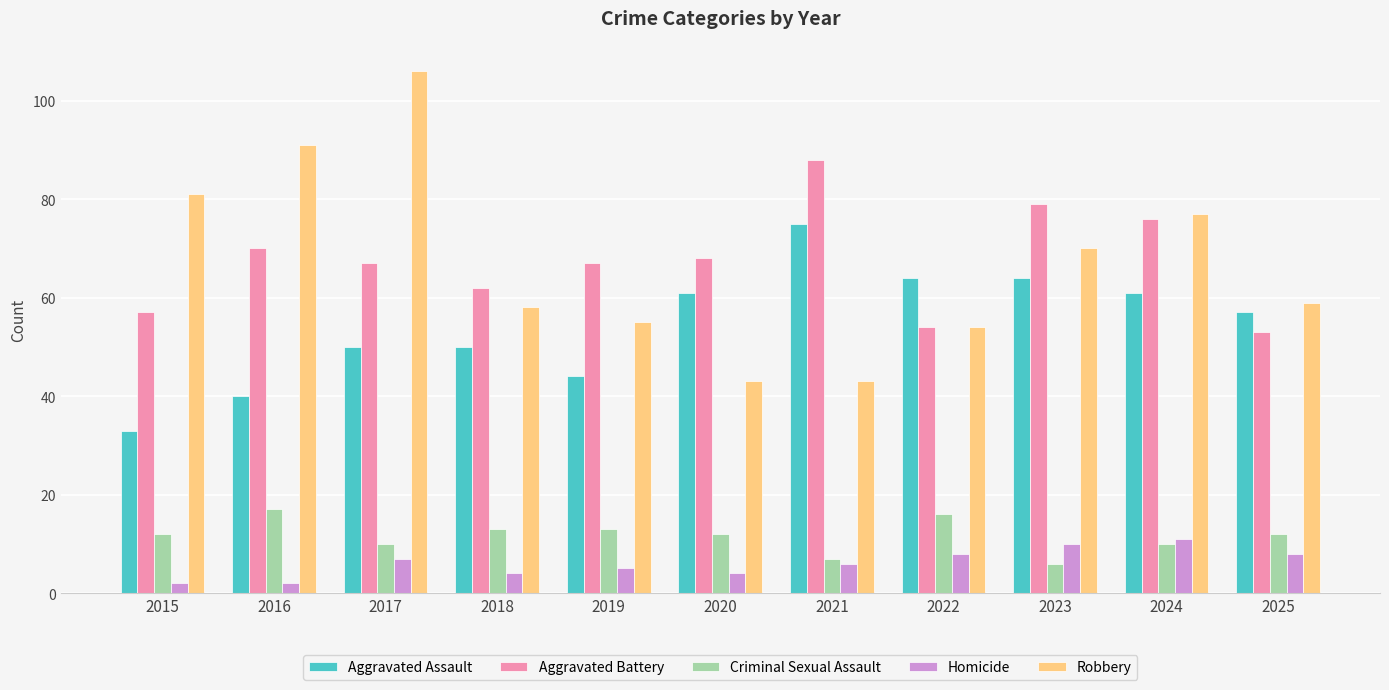

List the series in order of their peak value, lowest first.

Homicide, Criminal Sexual Assault, Aggravated Assault, Aggravated Battery, Robbery